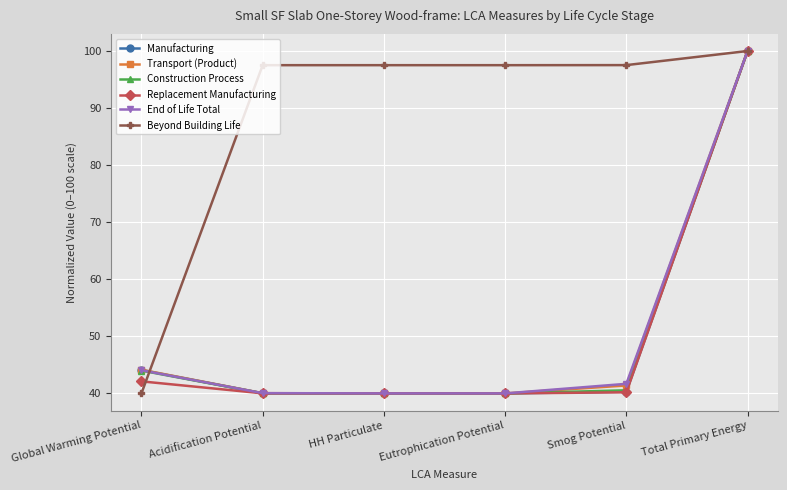

What is the label of the 5th point from the left?

Smog Potential